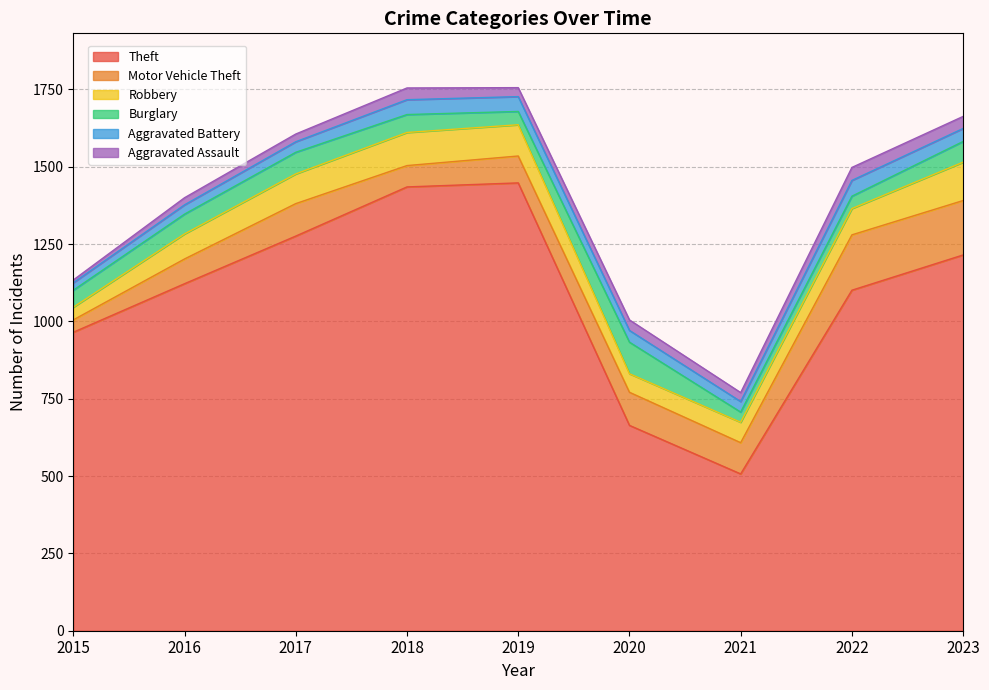

At how many categories does at least one series exceed 196?

9